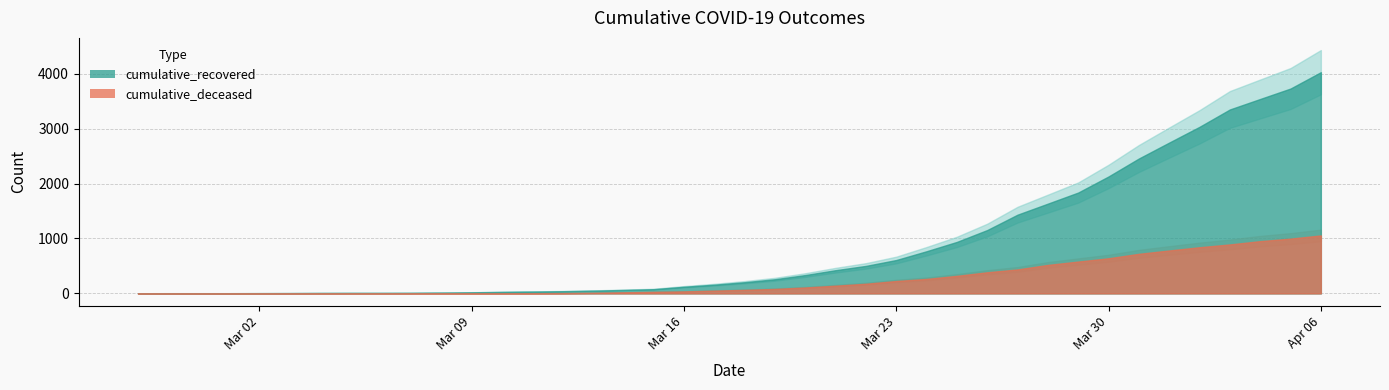

What is the sum of all cumulative_deceased values?

10349